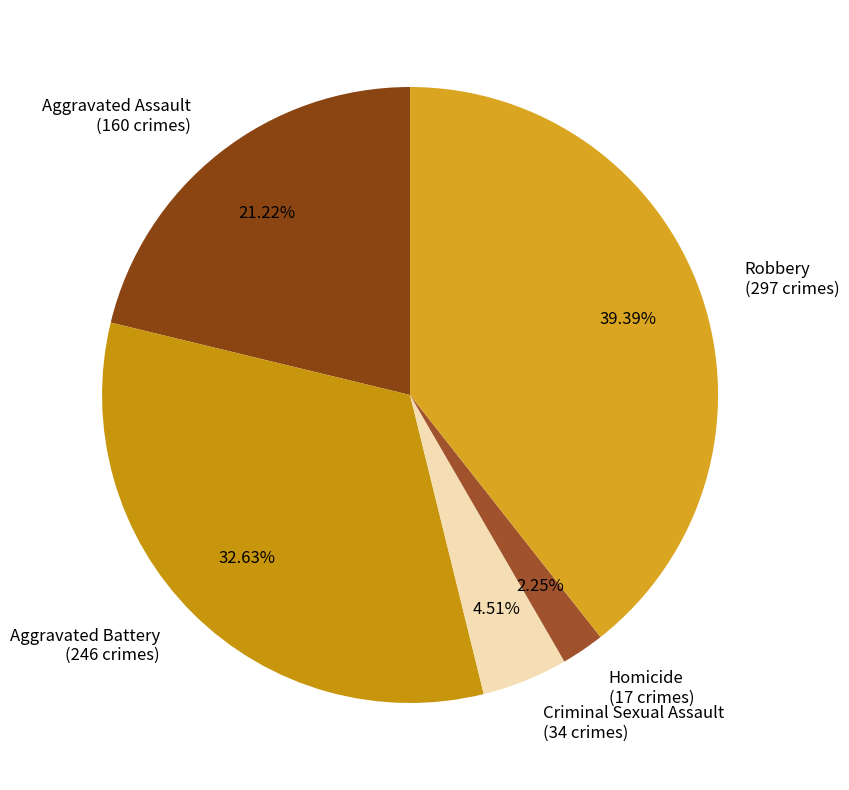

To the nearest percent, what portion does Aggravated Assault represent?

21%